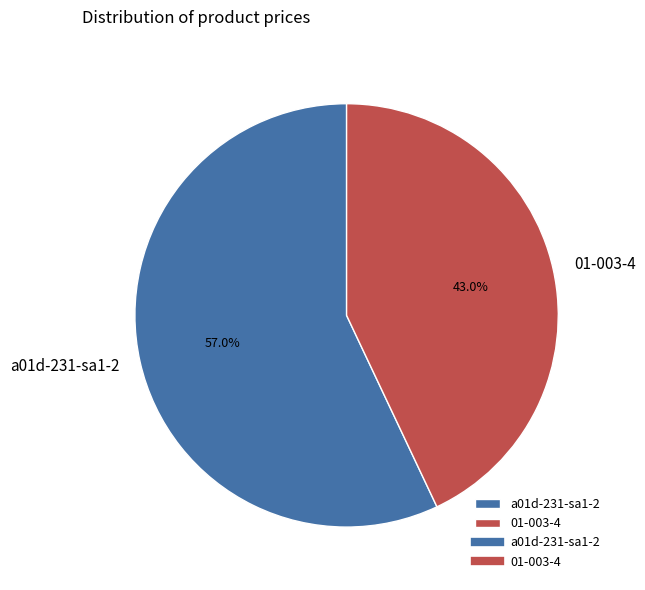

True or false: 01-003-4 accounts for 33% of the total.

False